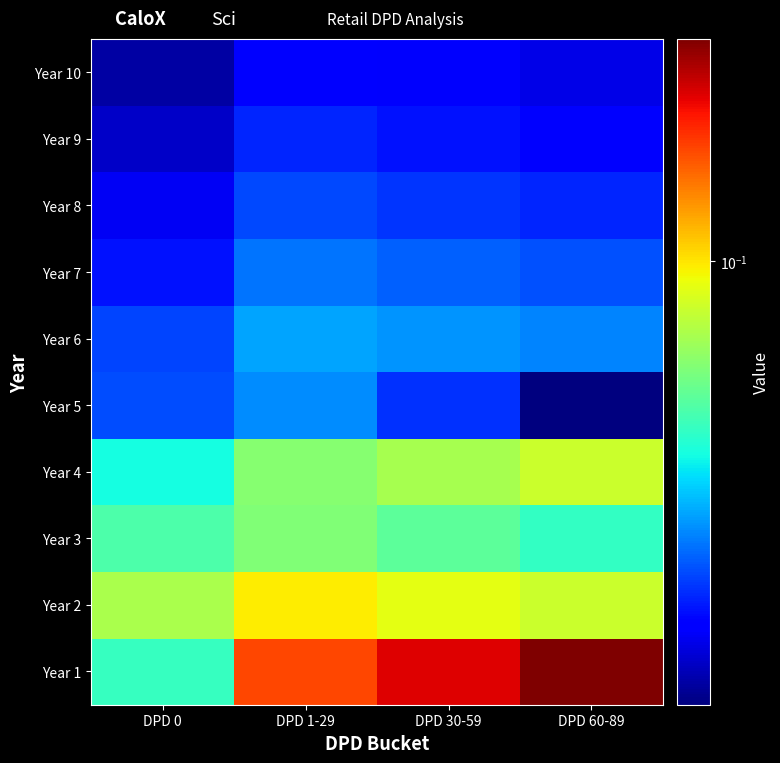

What is the total value across all series at DPD 1-29?

0.5